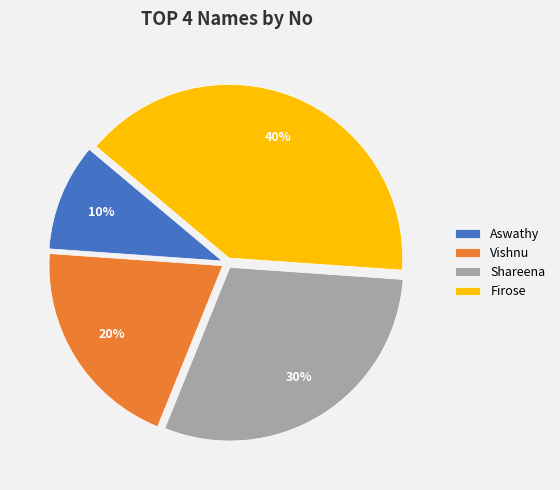

To the nearest percent, what portion does Aswathy represent?

10%